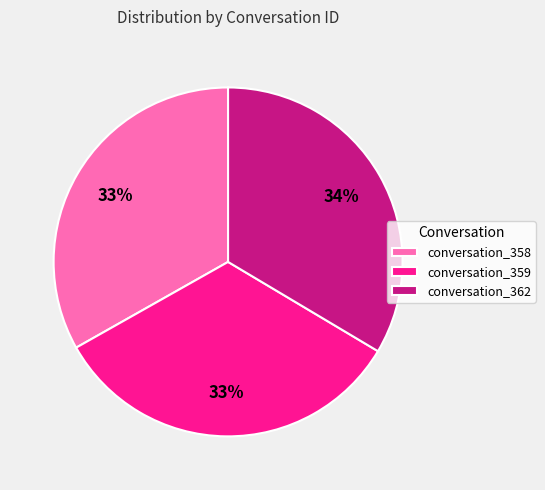

What is the ratio of the value at conversation_362 to the value at conversation_358?

1.0